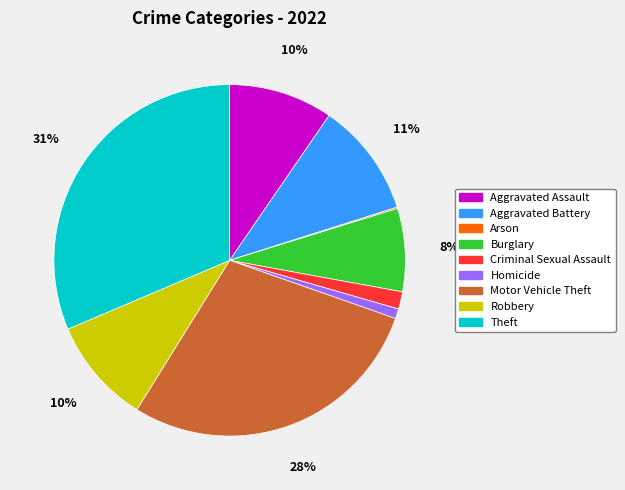

What percentage is the Homicide slice, to the nearest percent?

1%